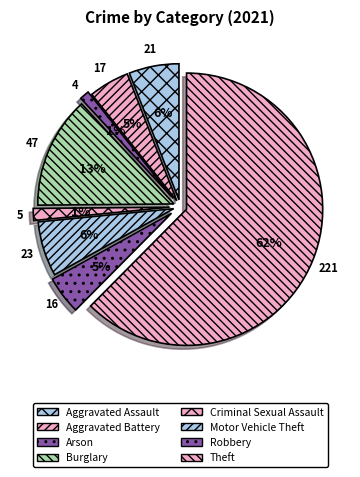

To the nearest percent, what is the average slice percentage?

12%